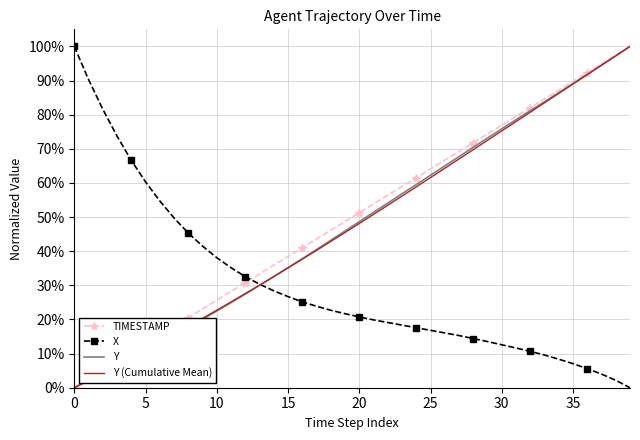

What is the sum of all Y values?

1925.2